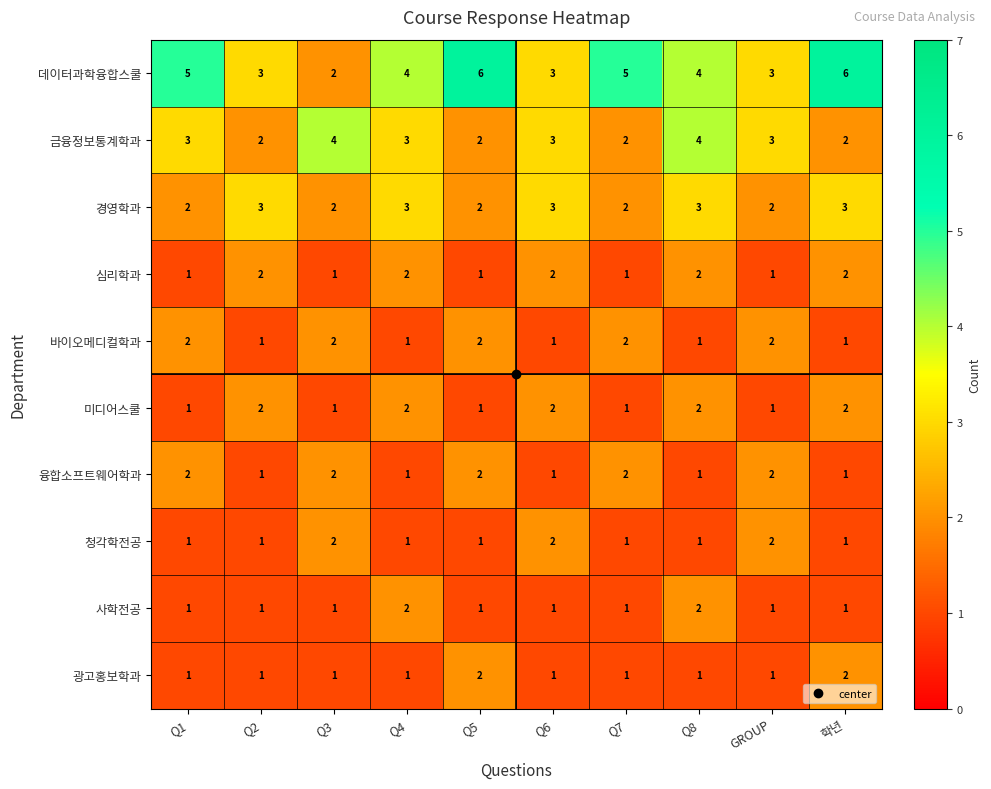

What is the sum of all 광고홍보학과 values?

12